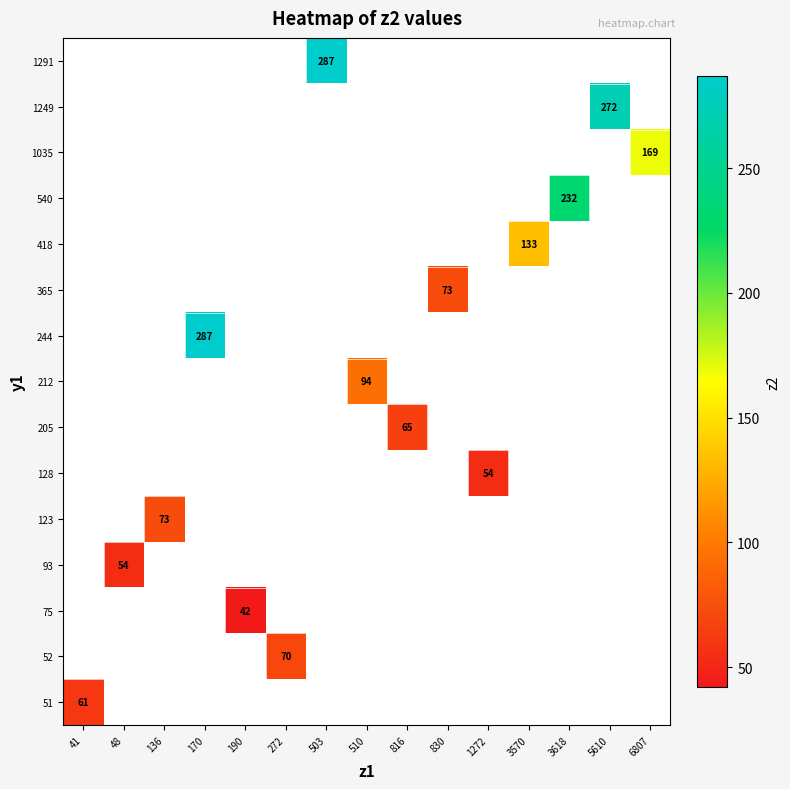

The 365 series shows 73 at 830. True or false?

True